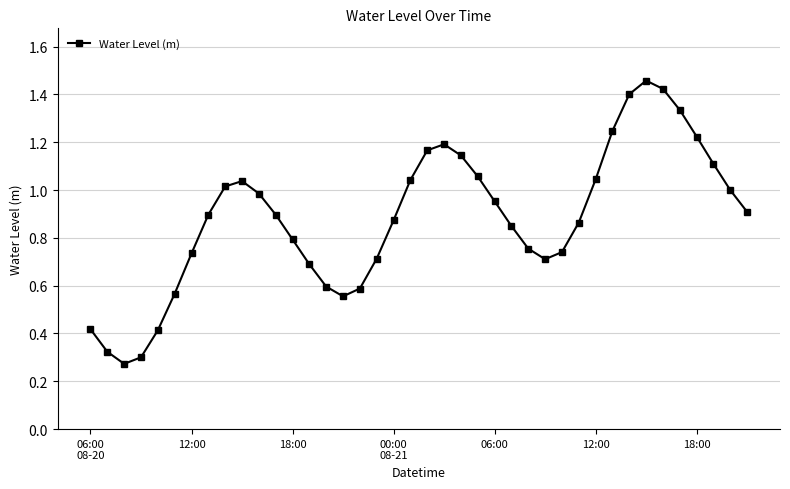

What is the sum of all values?

35.3